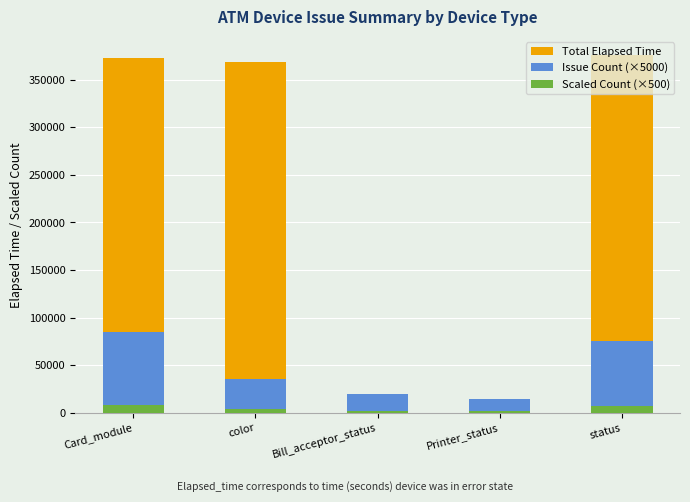

What is the greatest value displayed?

376316